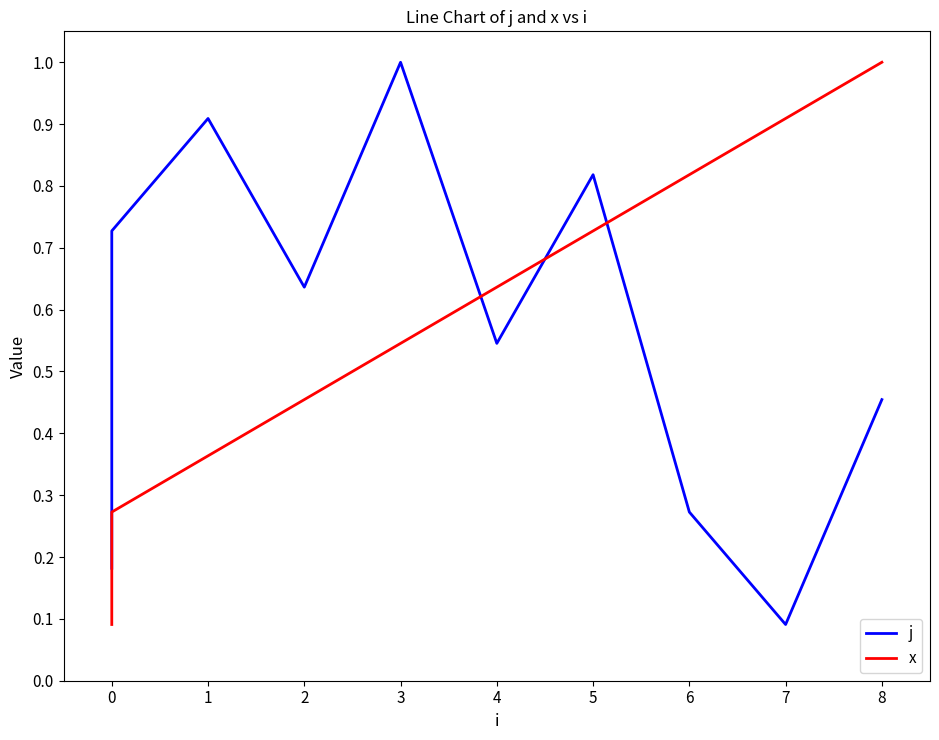

Which series has the largest range (max minus min)?

j